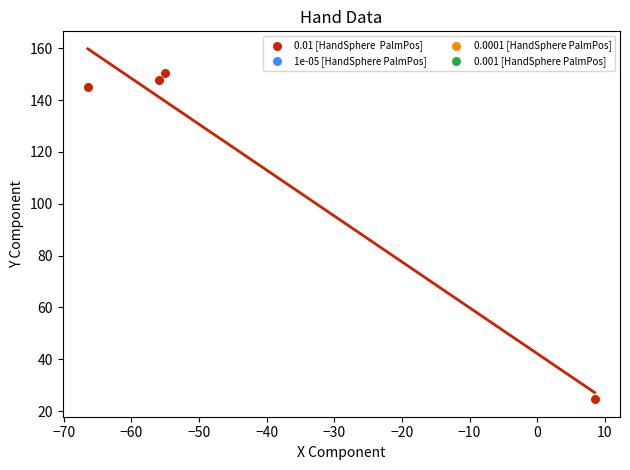

What Y value in the scatter plot is closest to 87?

144.9